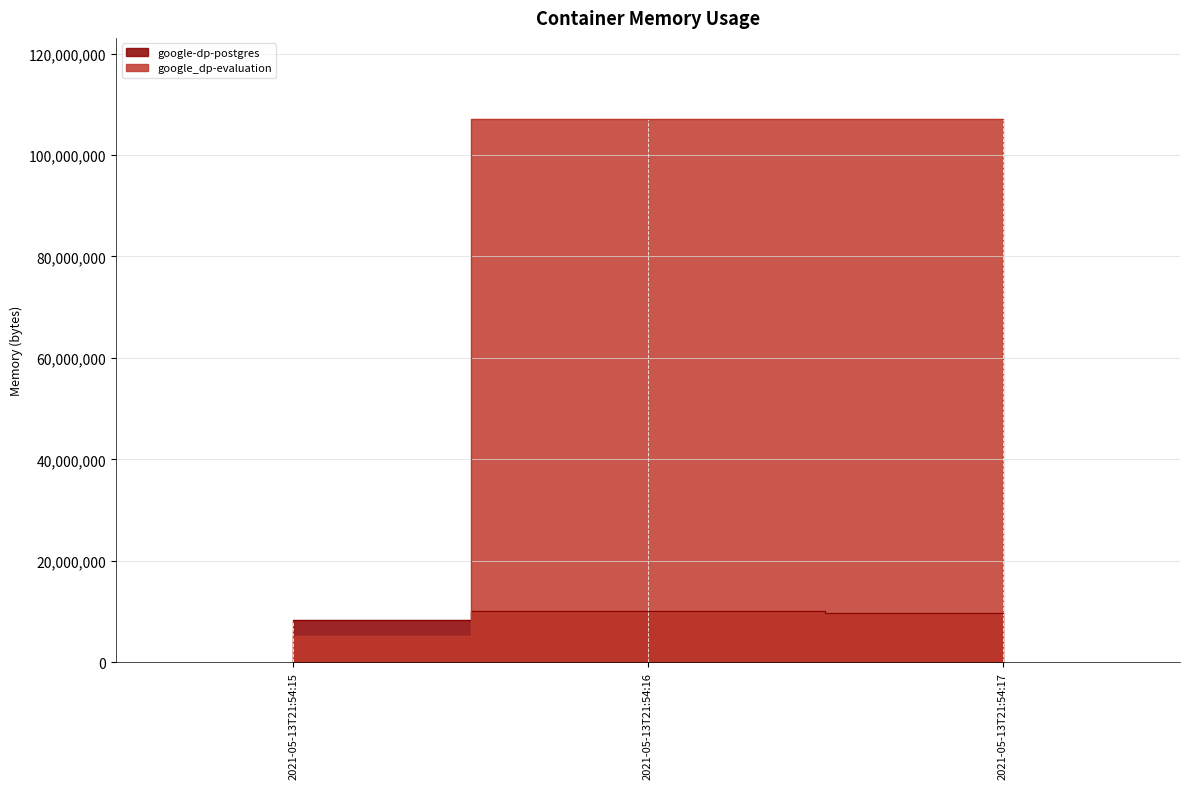

What is the lowest value of the google-dp-postgres series?

8388608